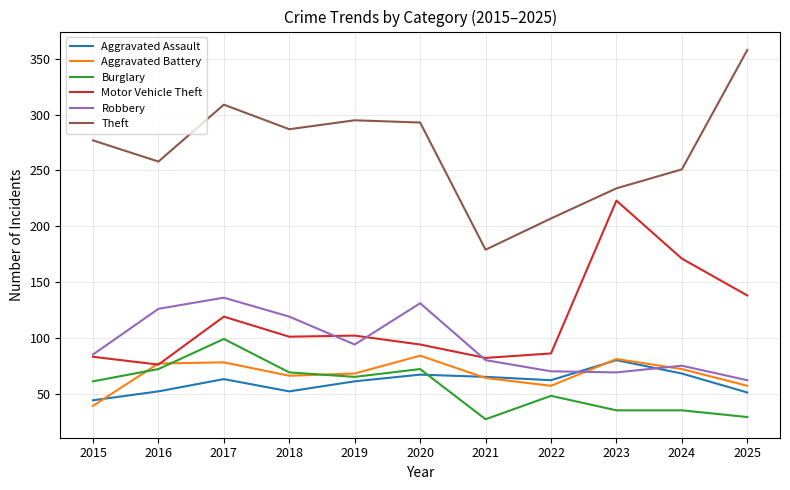

The Burglary series shows 30 at 2016. True or false?

False